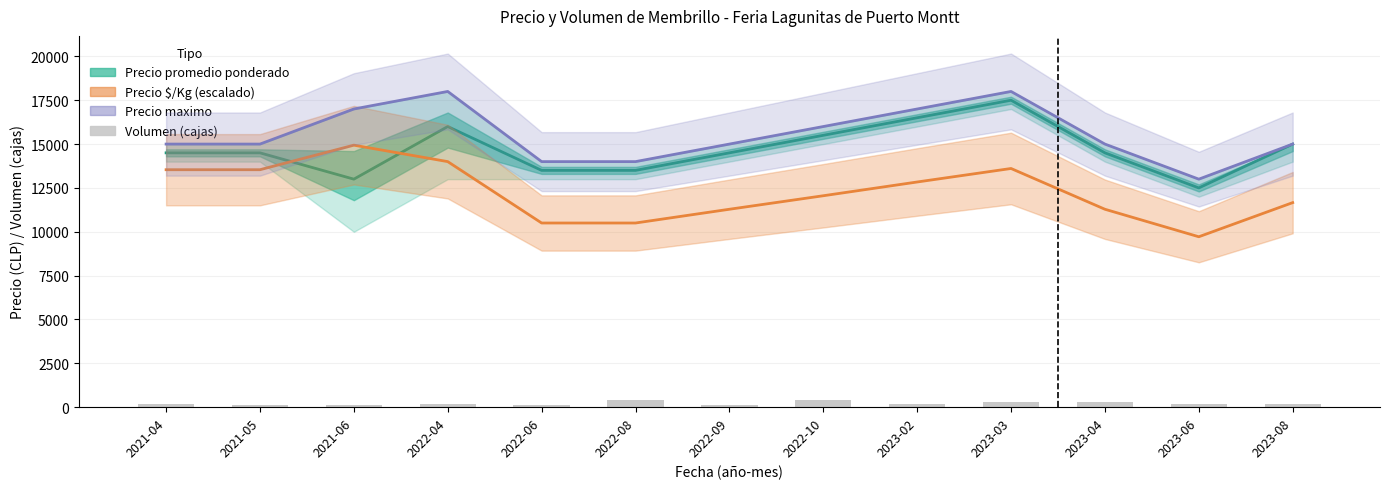

At how many categories does at least one series exceed 6964?

13